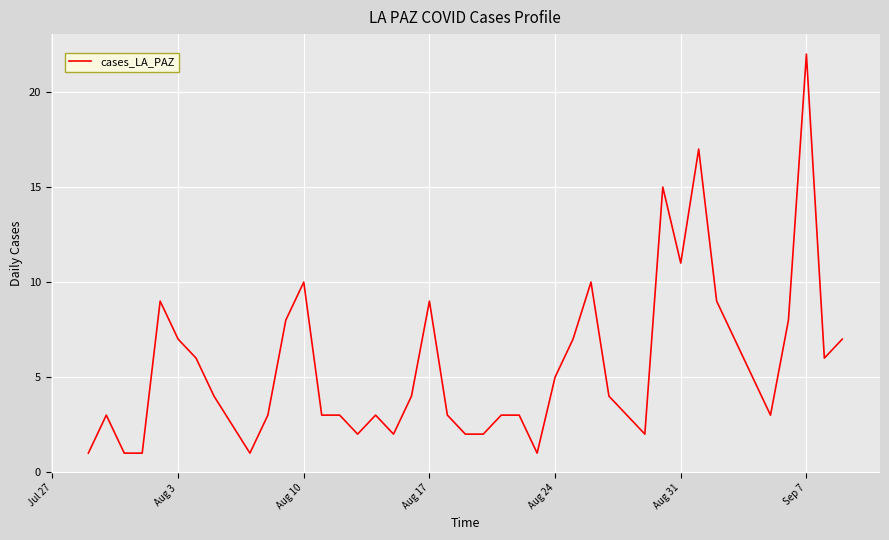

Reading left to right, transcribe all the data shown in this chart.

1	3	1	1	9	7	6	4	1	3	8	10	3	3	2	3	2	4	9	3	2	2	3	3	1	5	7	10	4	2	15	11	17	9	7	3	8	22	6	7